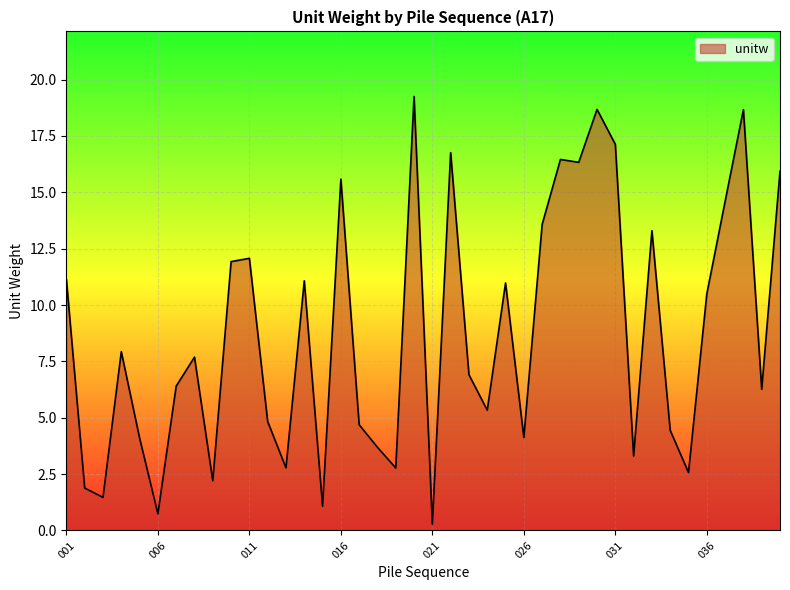

How many lines are shown in the chart?

1